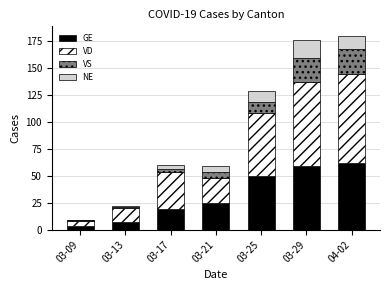

Count the number of categories in the chart.

7